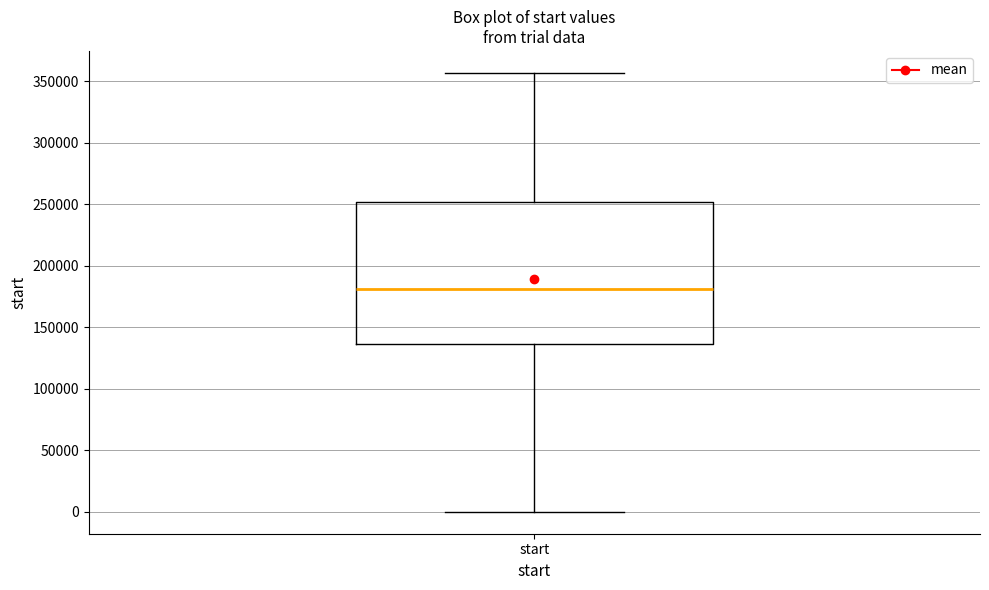

Read this box plot against the y-axis: the position of the median line, the range covered by the box, and the ends of both whiskers. The values are not printed on the chart, so give them approximately, as read against the axis.

median 180000, box 135000 to 250000, whiskers 0 to 355000